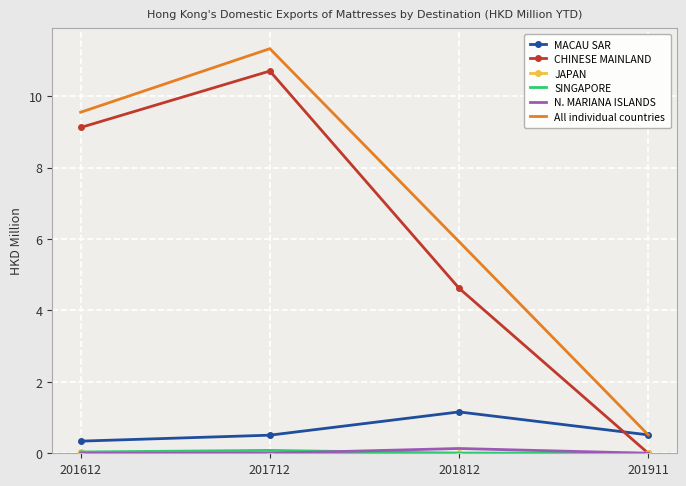

What is the approximate value of N. MARIANA ISLANDS at 201812?

0.1